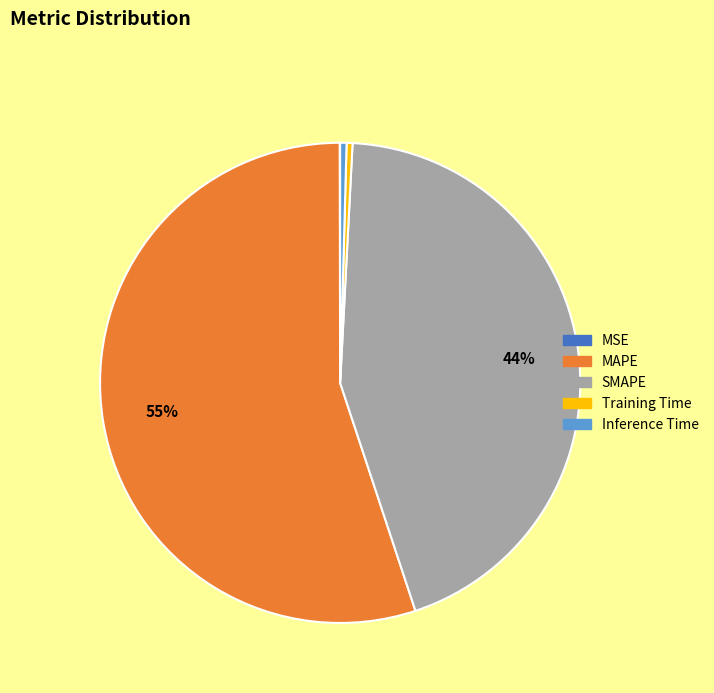

Does MAPE account for over 50% of the chart?

Yes